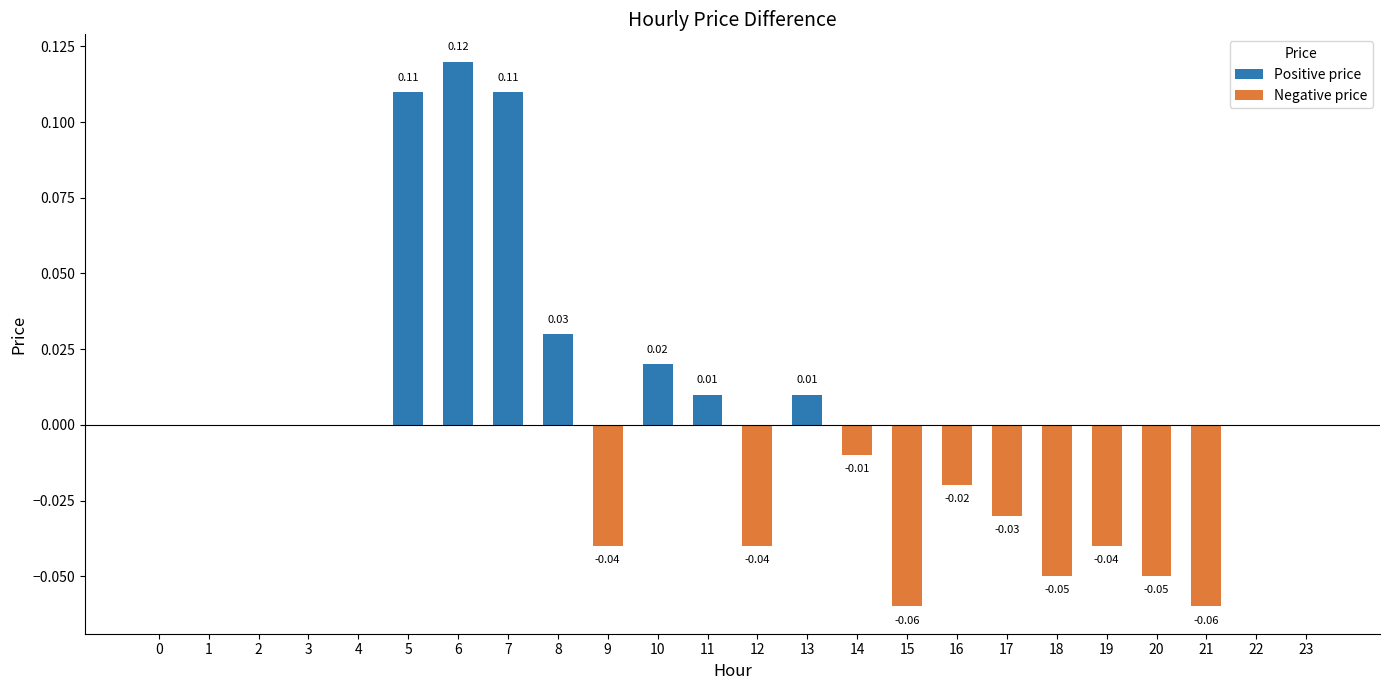

Are the bars horizontal?

No